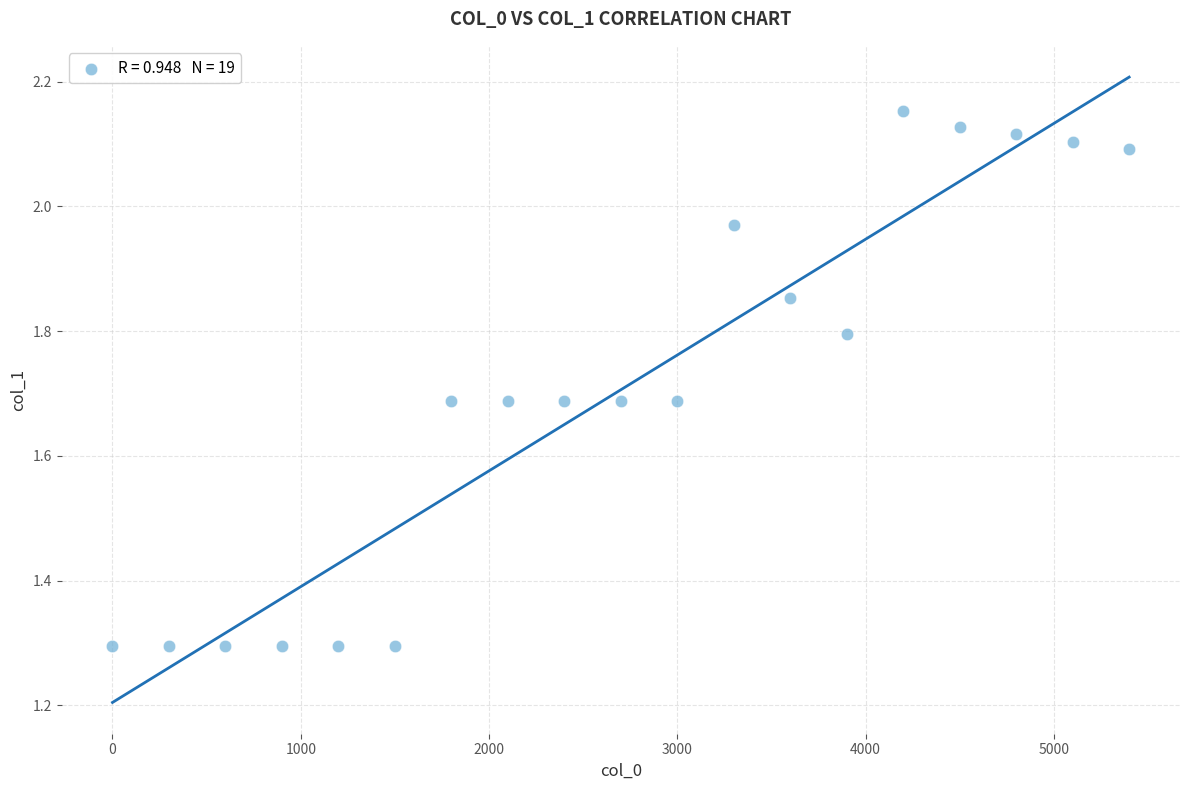

What is the range of Y values (max minus min)?

0.9